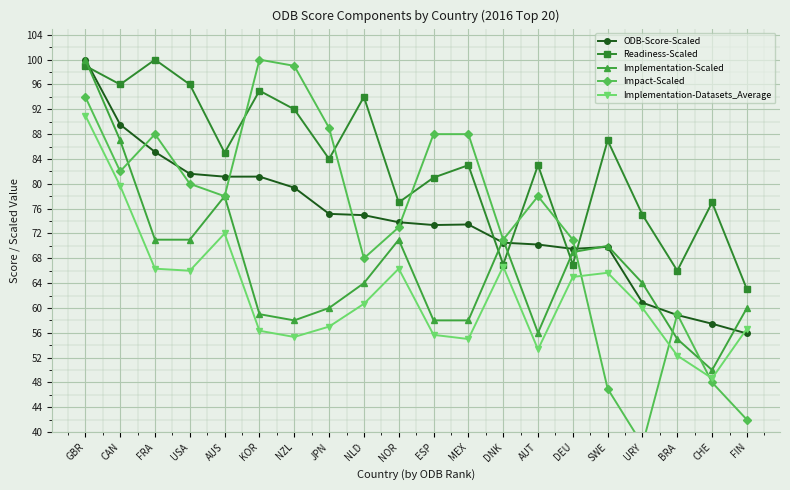

How many lines are shown in the chart?

5